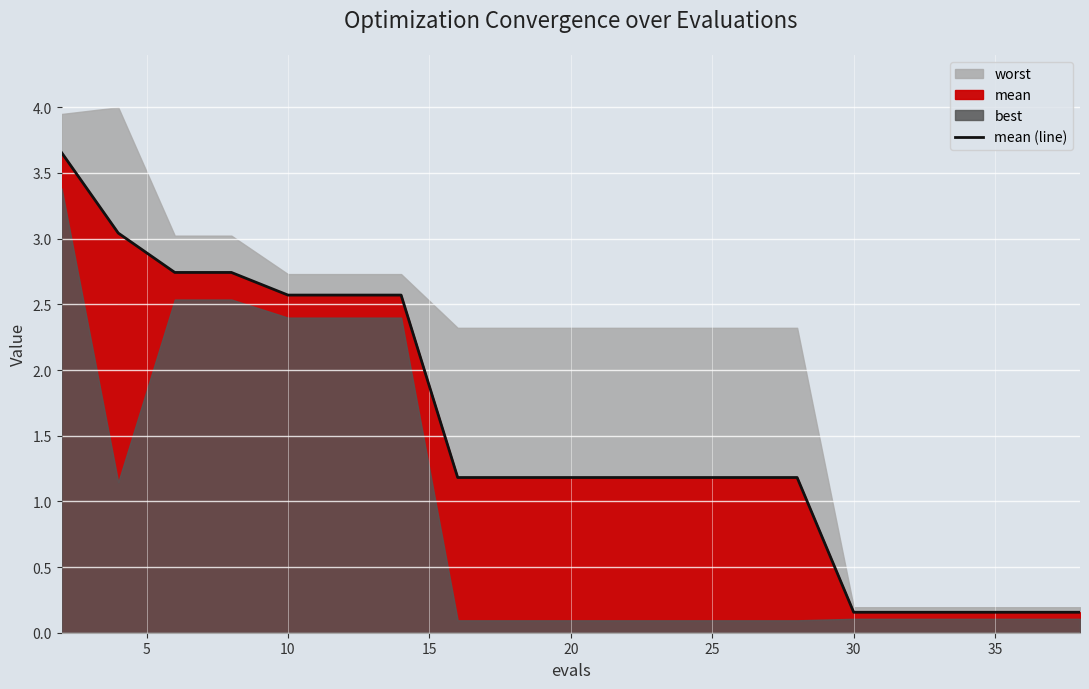

True or false: the data shows 0.0 at 17.

False